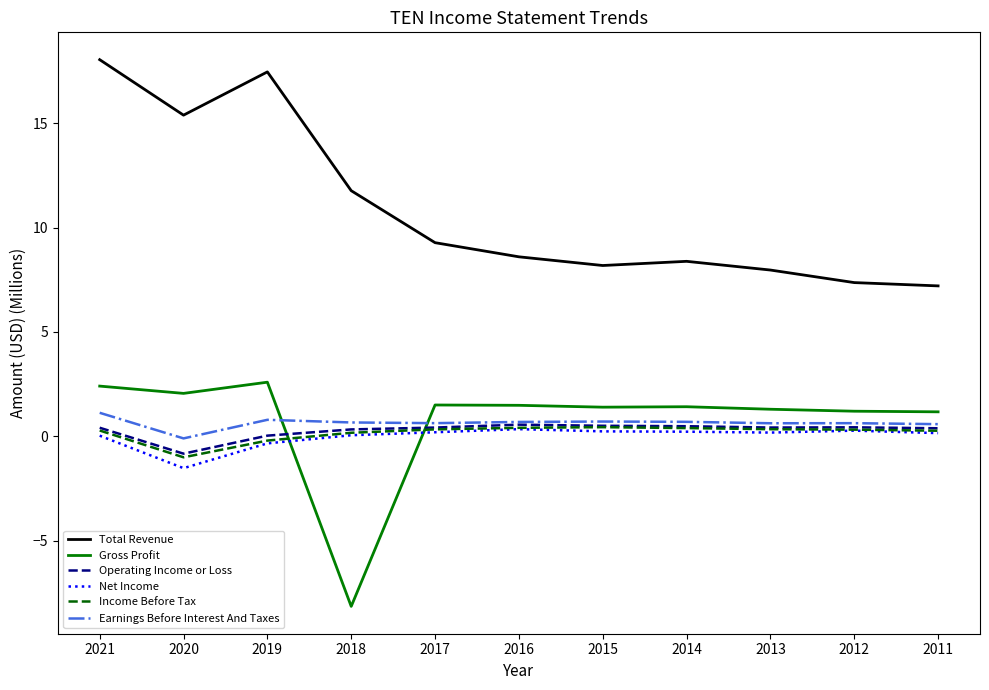

Is this an area chart (filled region under the line)?

No